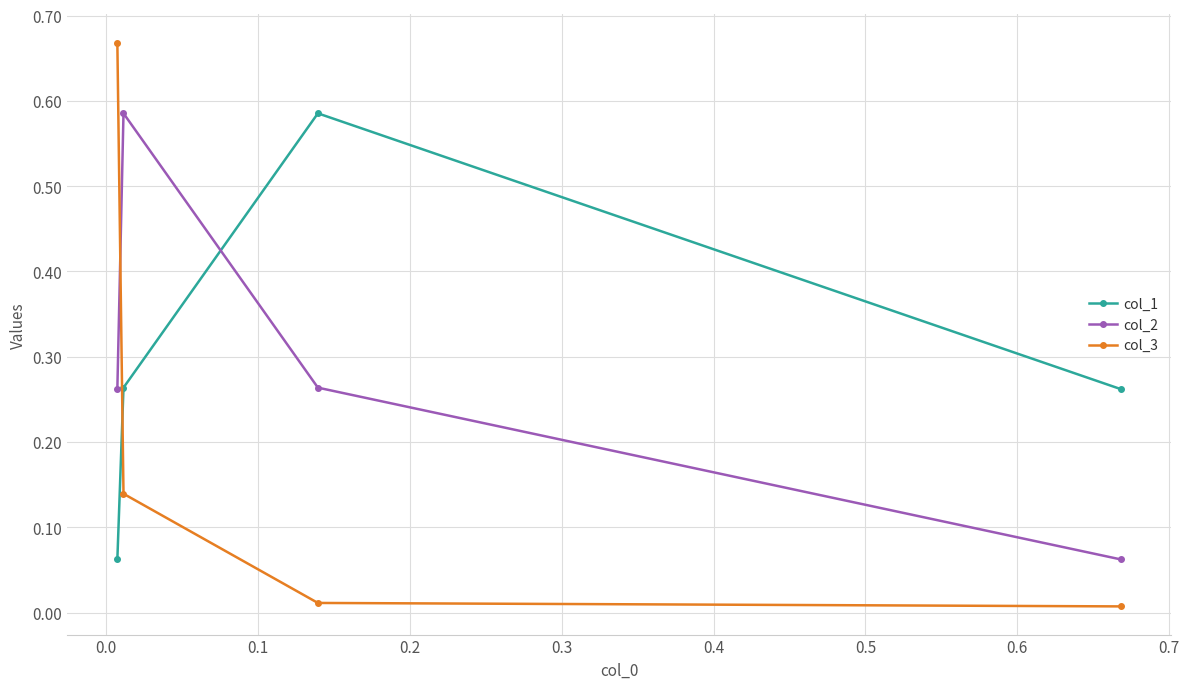

What is the label of the 3rd point from the left?

0.1